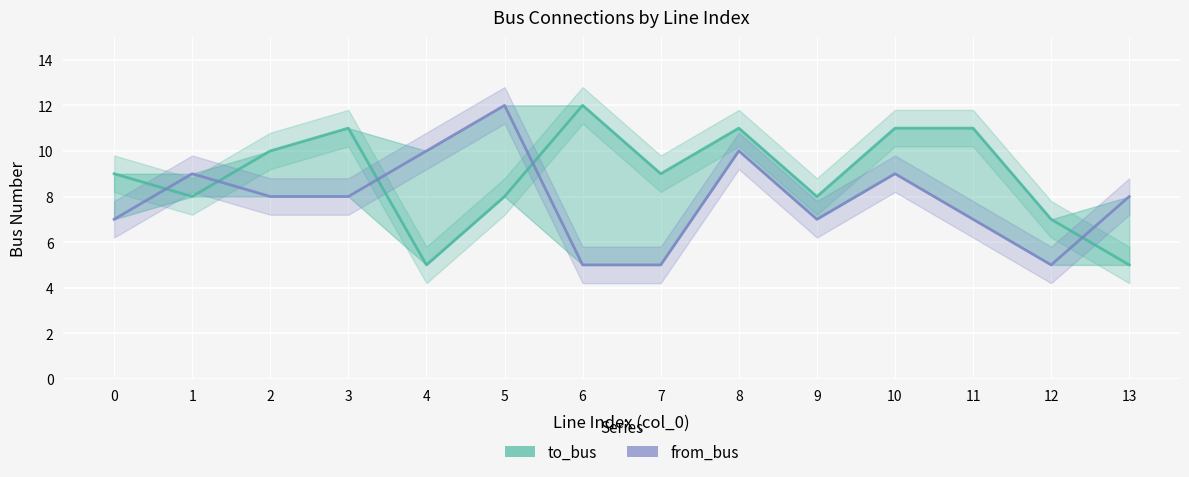

Where is the first local maximum for to_bus?

3